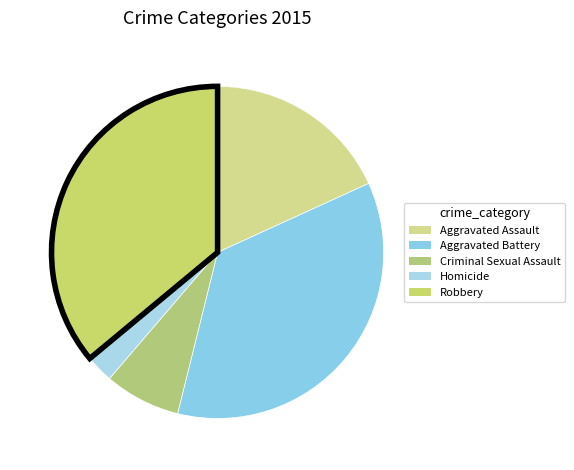

To the nearest percent, what portion does Criminal Sexual Assault represent?

7%